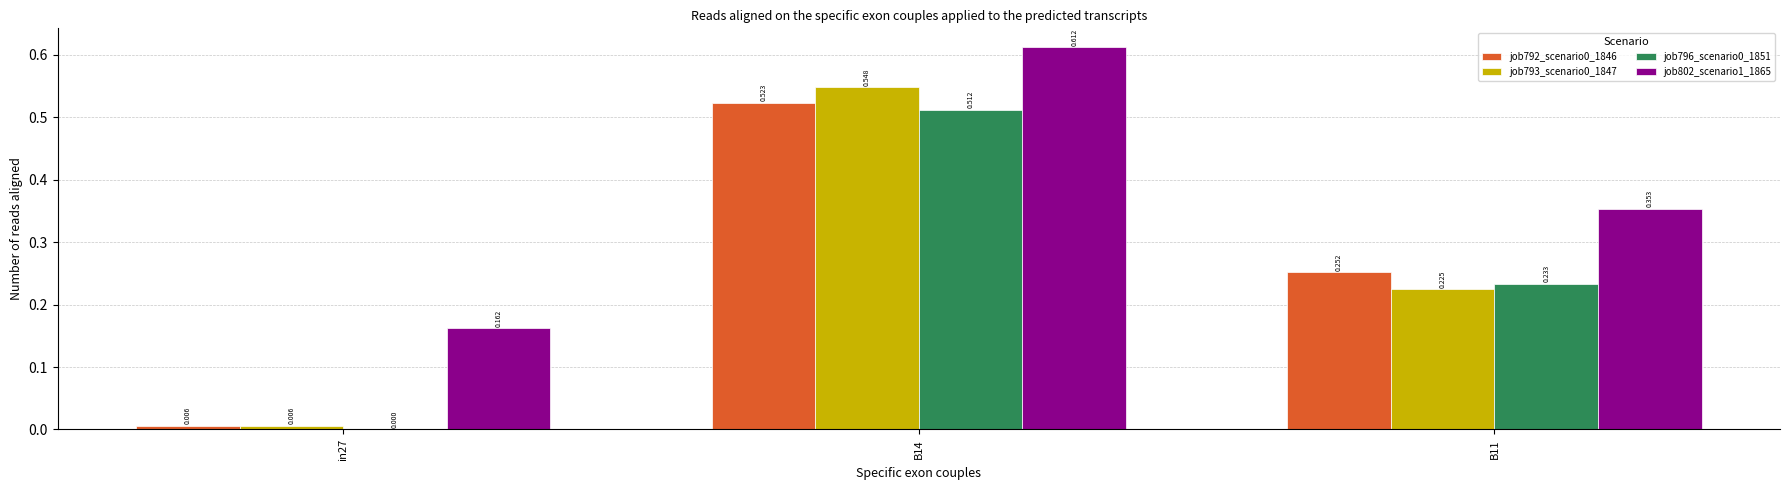

Which category has the highest value in the job793_scenario0_1847 series?

B14